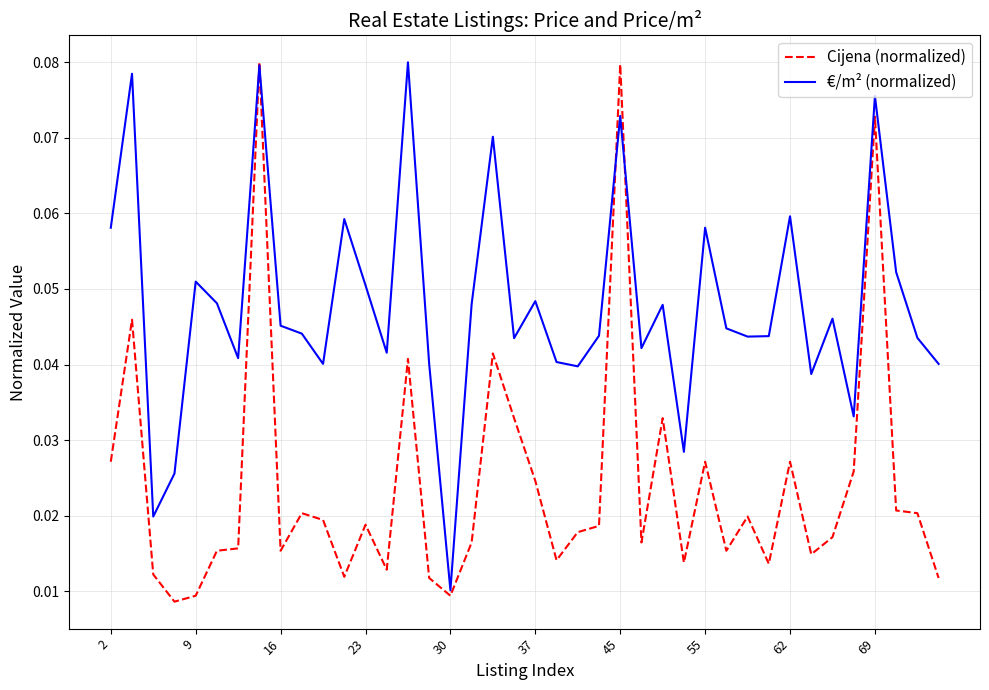

Which series has the largest total across all categories?

€/m² (normalized)